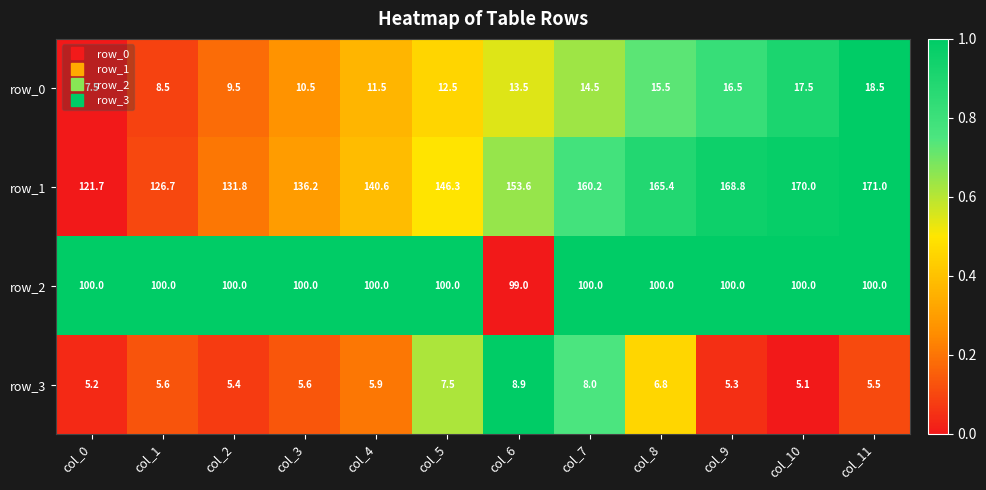

How many series are shown in this chart?

4